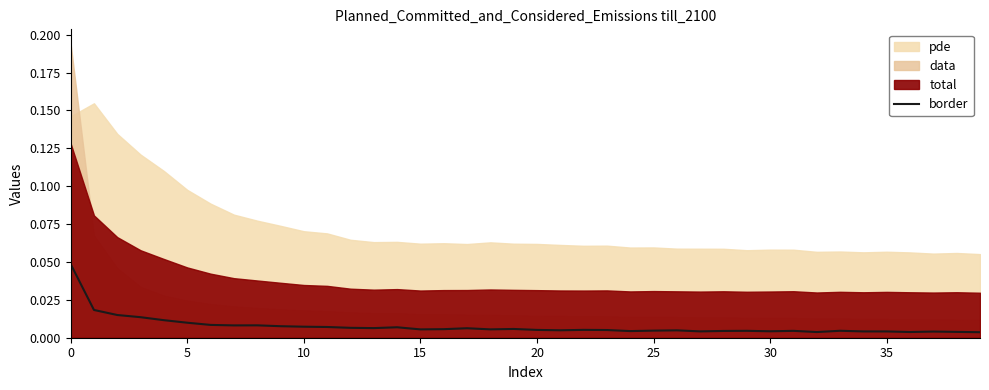

What is the label of the 11th point from the left?

10